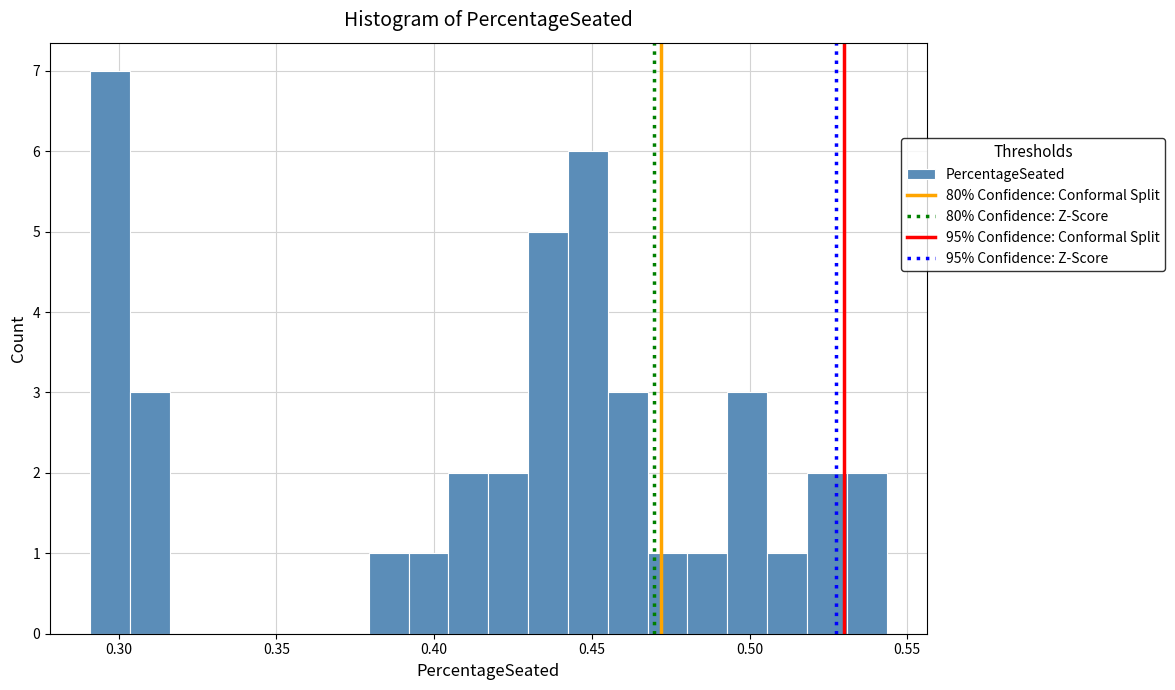

Read against the x-axis, roughly where is the centre of the tallest bar?

0.295